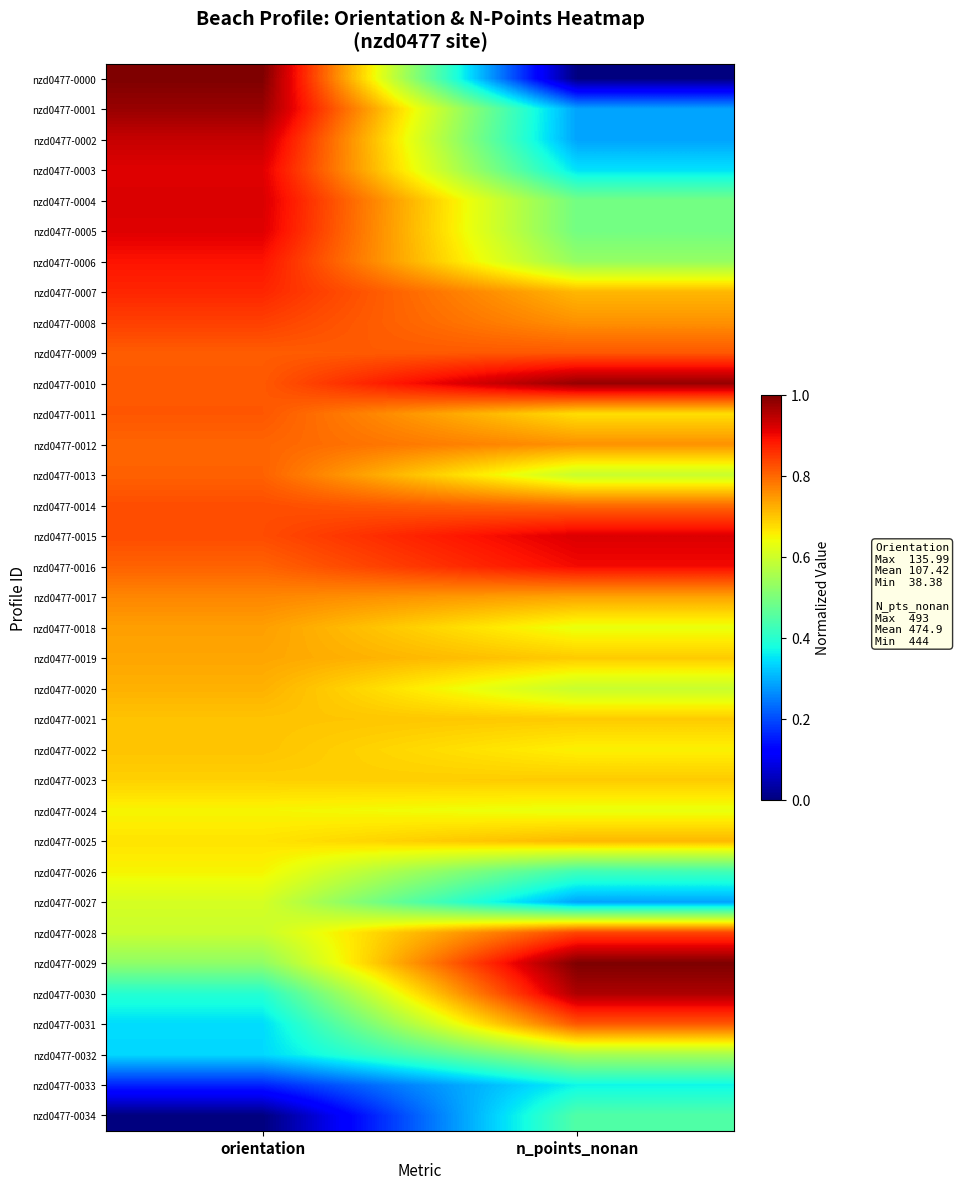

Which has a higher value, orientation or n_points_nonan?

orientation